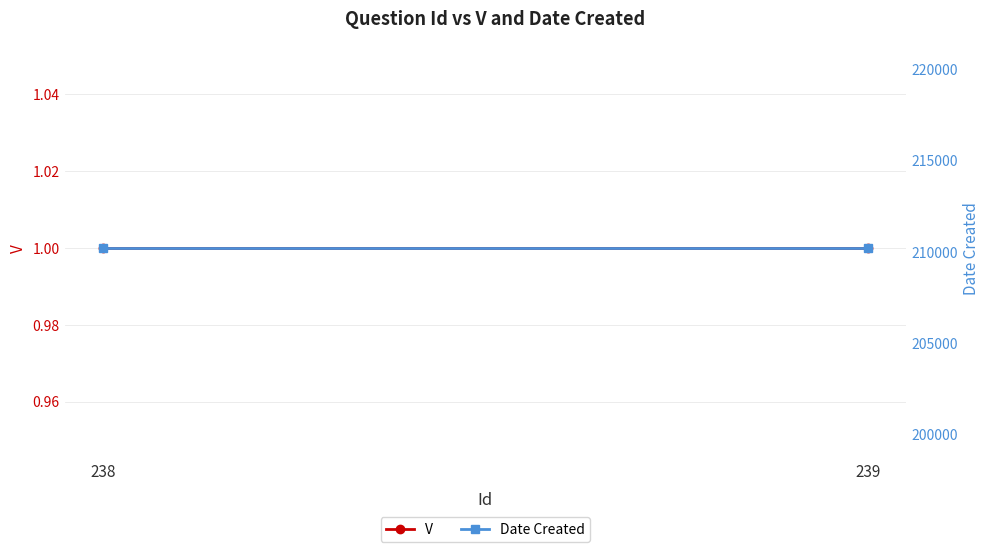

At which label is V closest to 1?

238